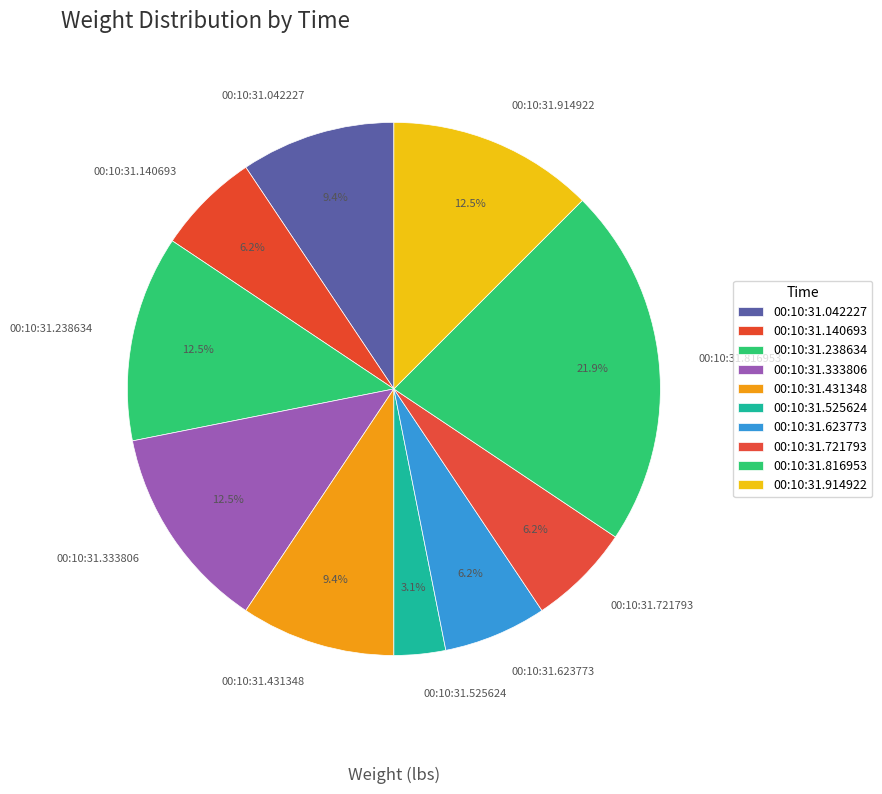

What percentage is the 00:10:31.525624 slice, to the nearest percent?

3%